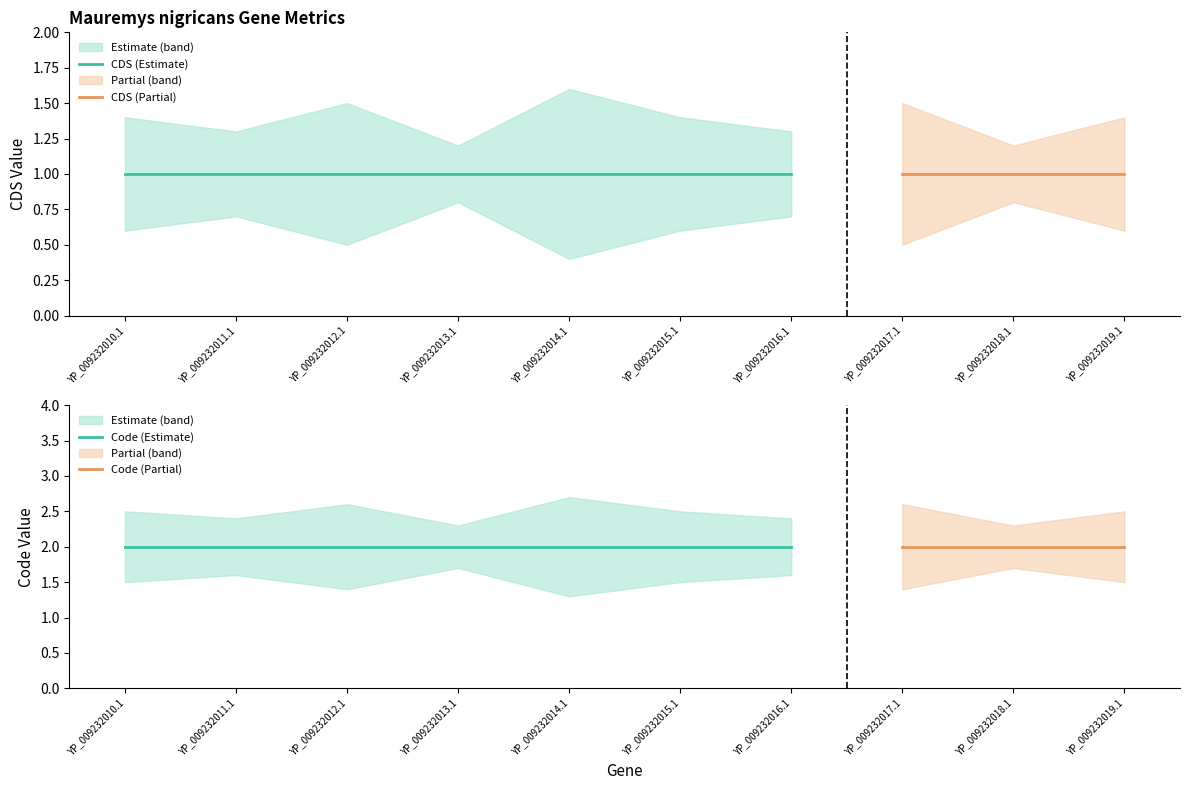

What is the value of the CDS_lower point at the 1st from the left?

0.6